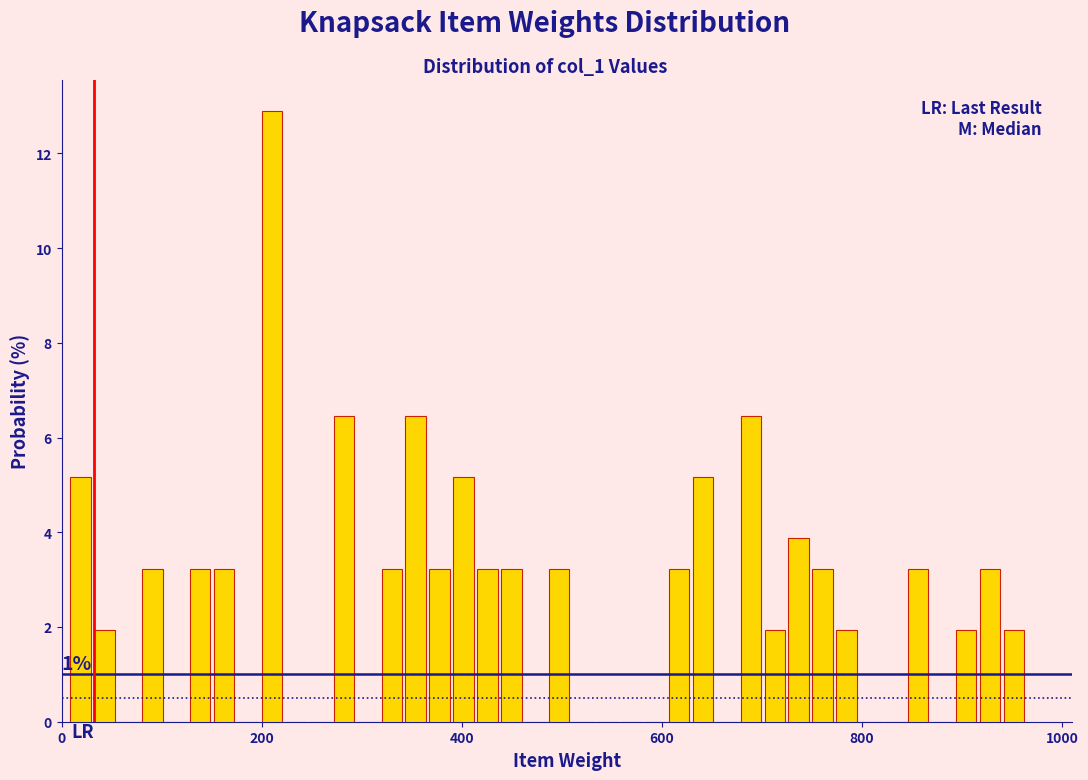

Read against the x-axis, roughly where is the centre of the tallest bar?

220